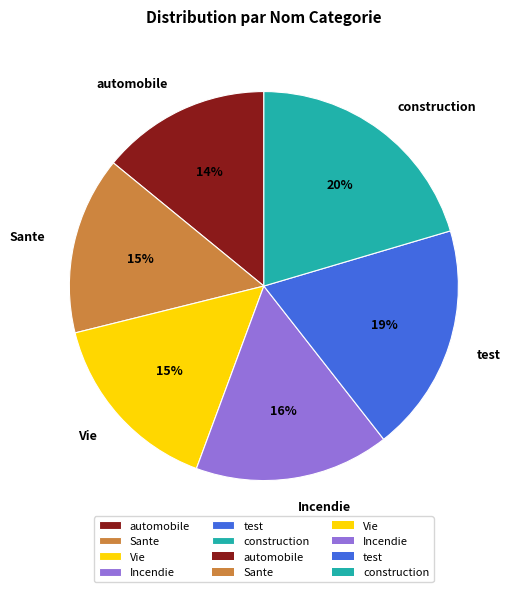

How many segments does this pie chart have?

6